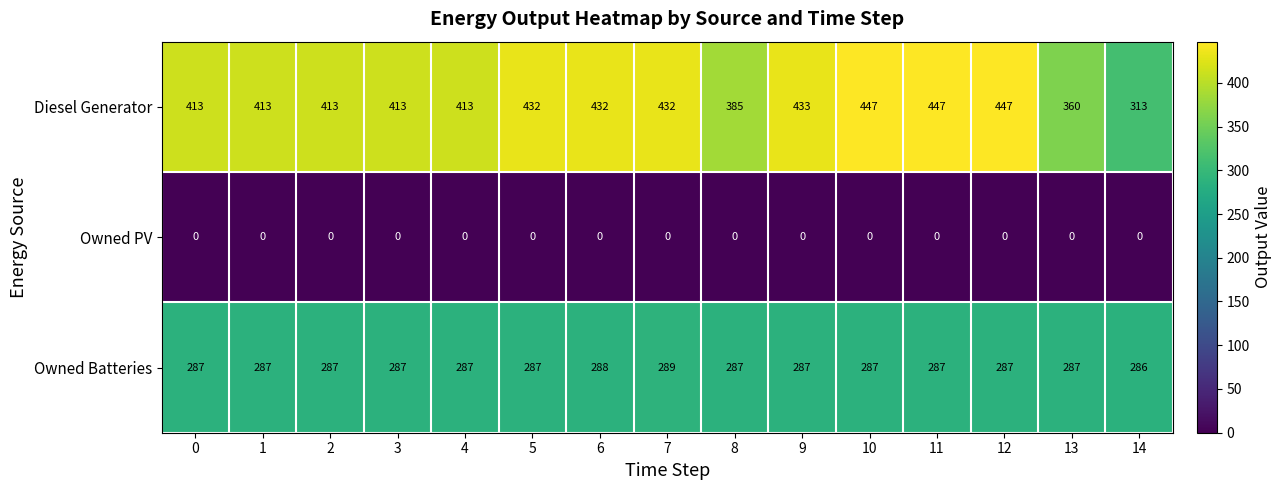

Is the value of Owned PV at 1 greater than the value of Owned Batteries at 7?

No